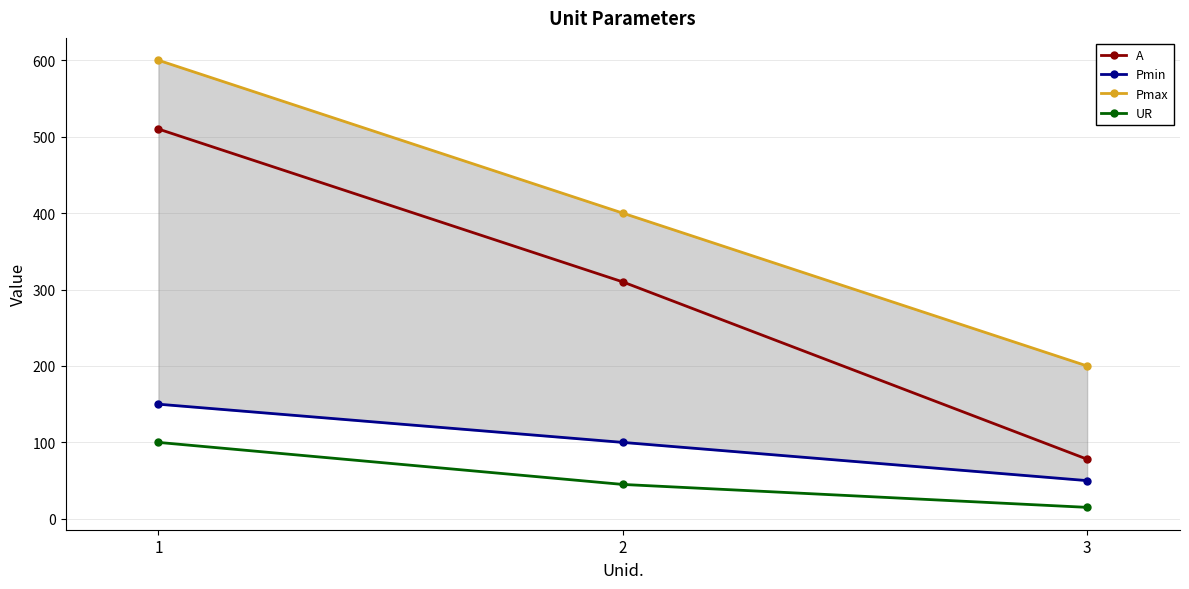

How many lines are shown in the chart?

4